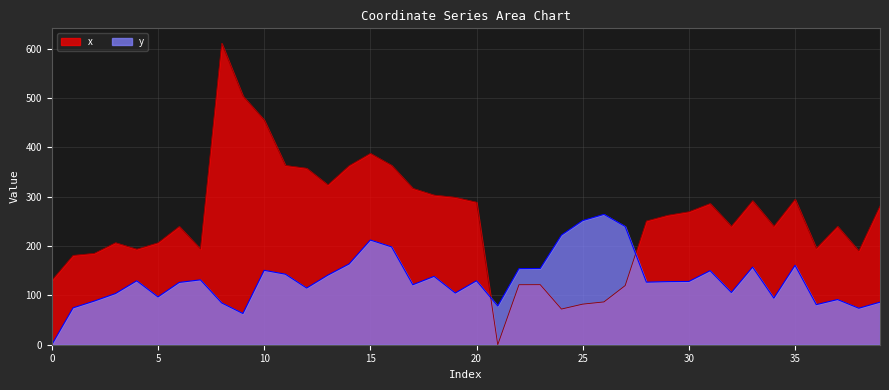

At which category does x reach its first local peak?

3